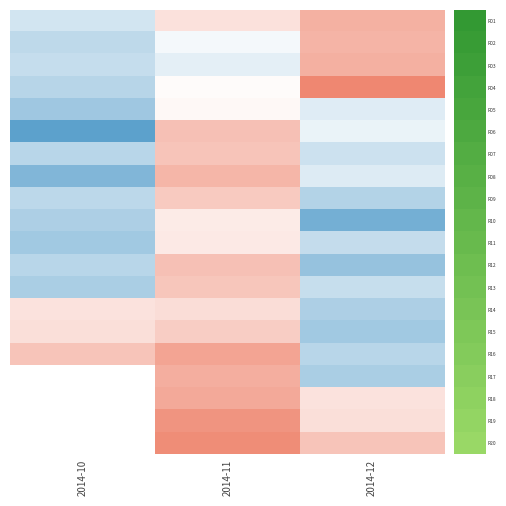

Which series has the largest total across all categories?

R16